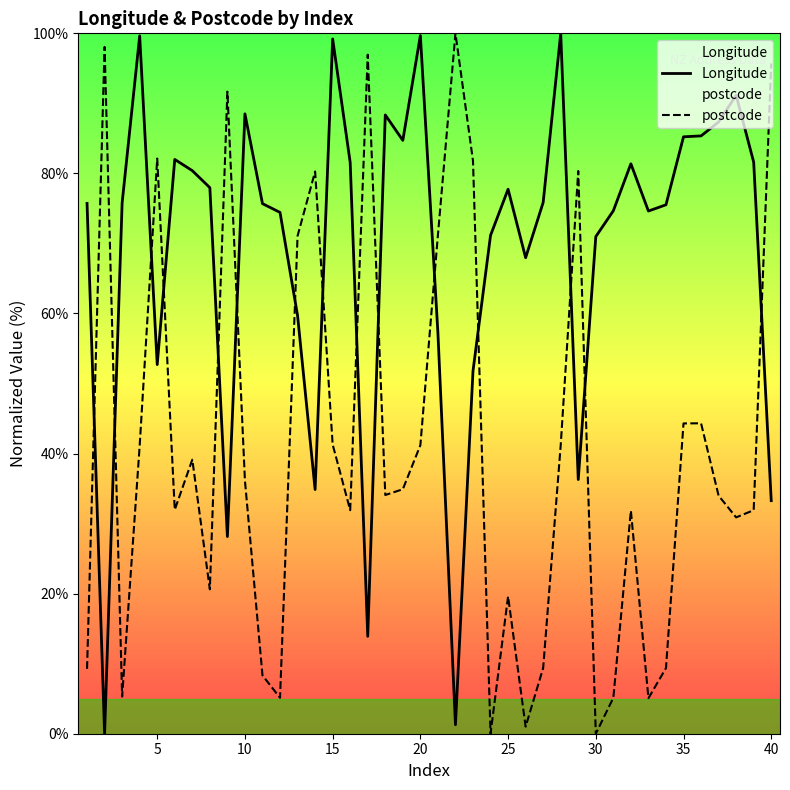

At how many categories does at least one series exceed 69?

39